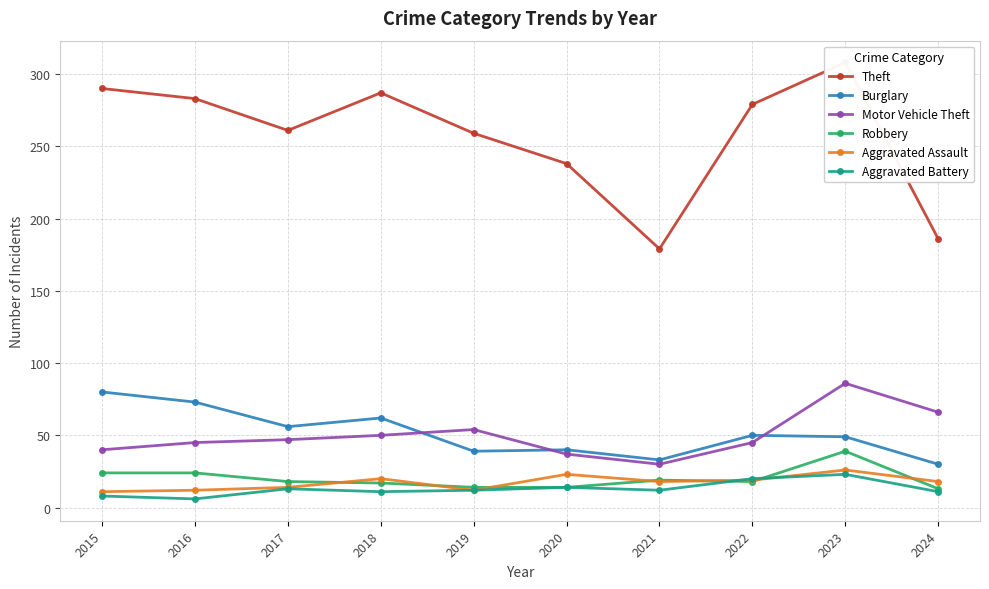

How many data points in Aggravated Battery are less than 12?

4